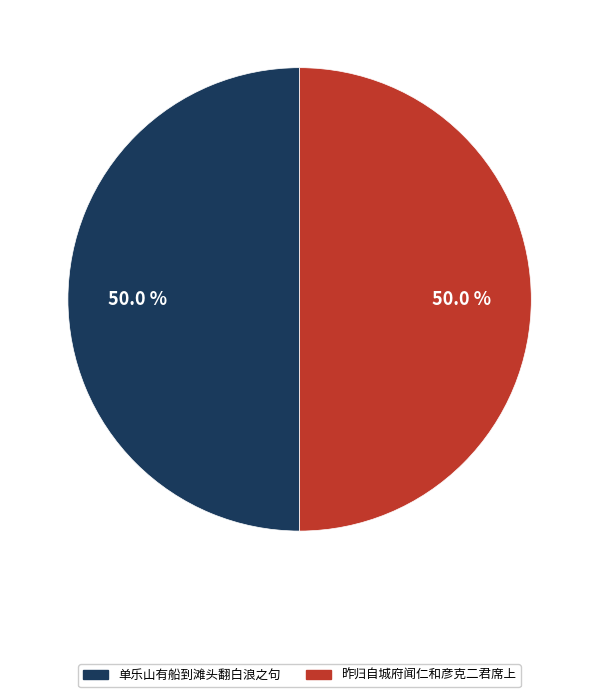

How many segments does this pie chart have?

2